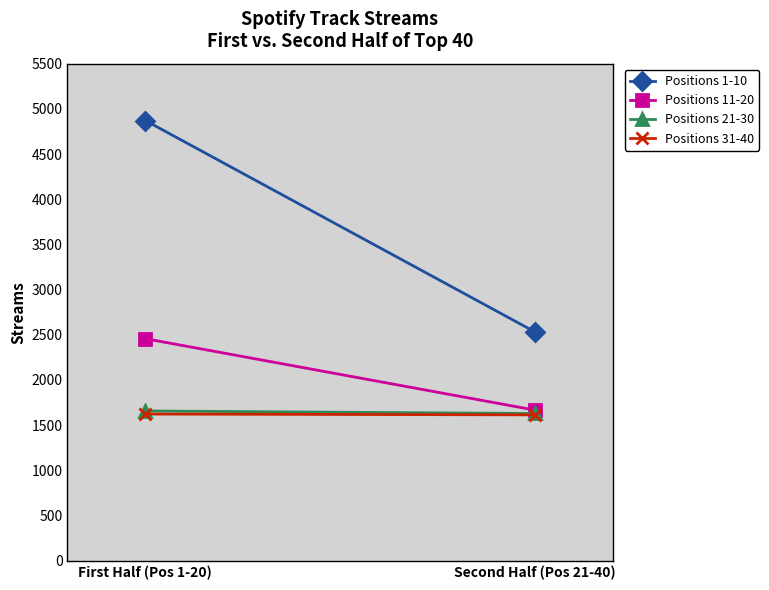

Count the Positions 31-40 values in the range 1614 to 1623.

2